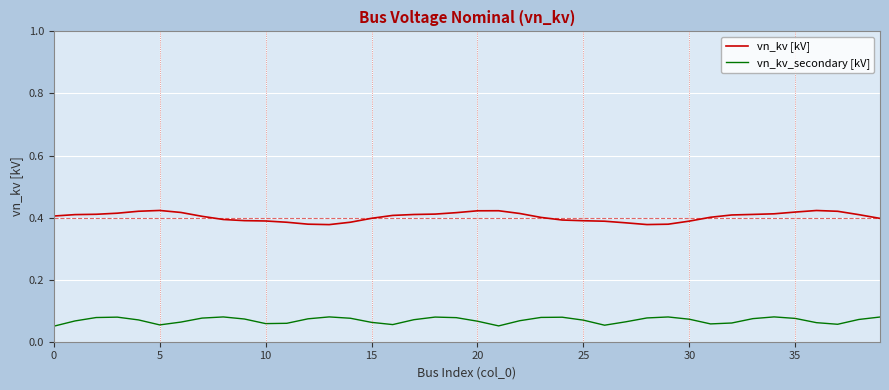

True or false: vn_kv_secondary [kV] and vn_kv [kV] cross at least once.

False